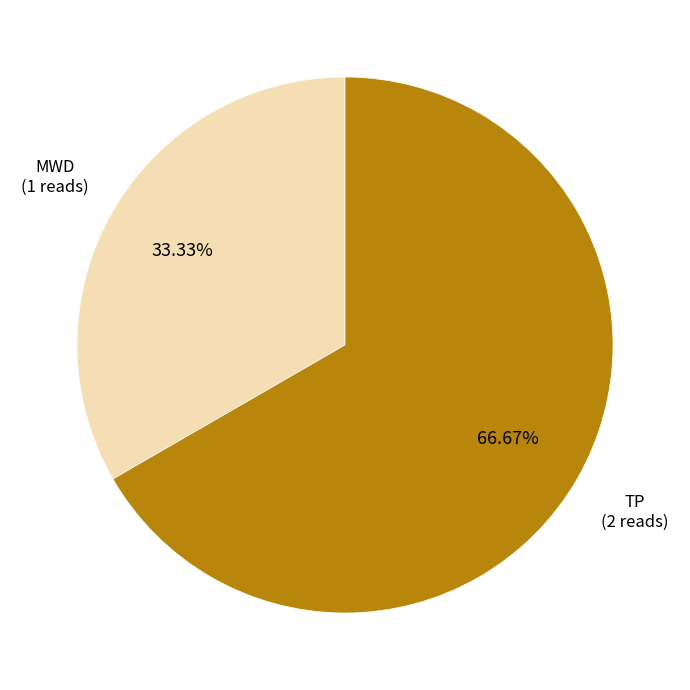

How many slices are in this pie chart?

2